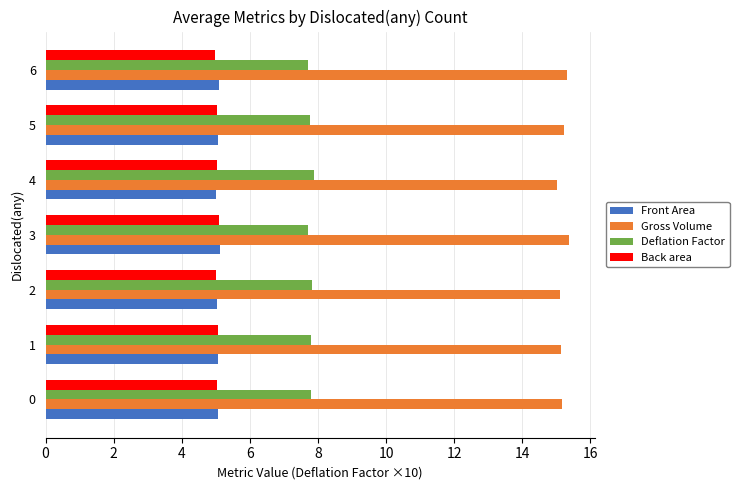

What is the difference between the highest and lowest values at 3?

10.3